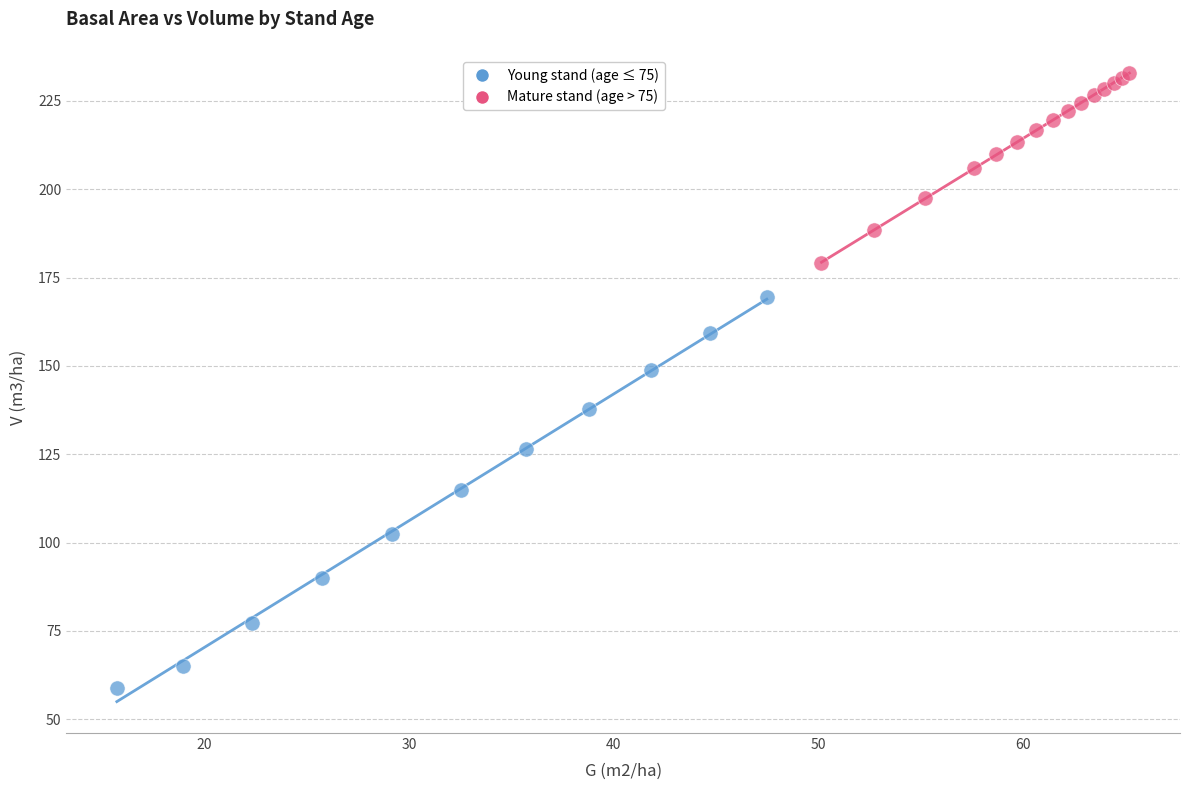

Which series has the largest Y range (max minus min)?

Young stand (age ≤ 75)